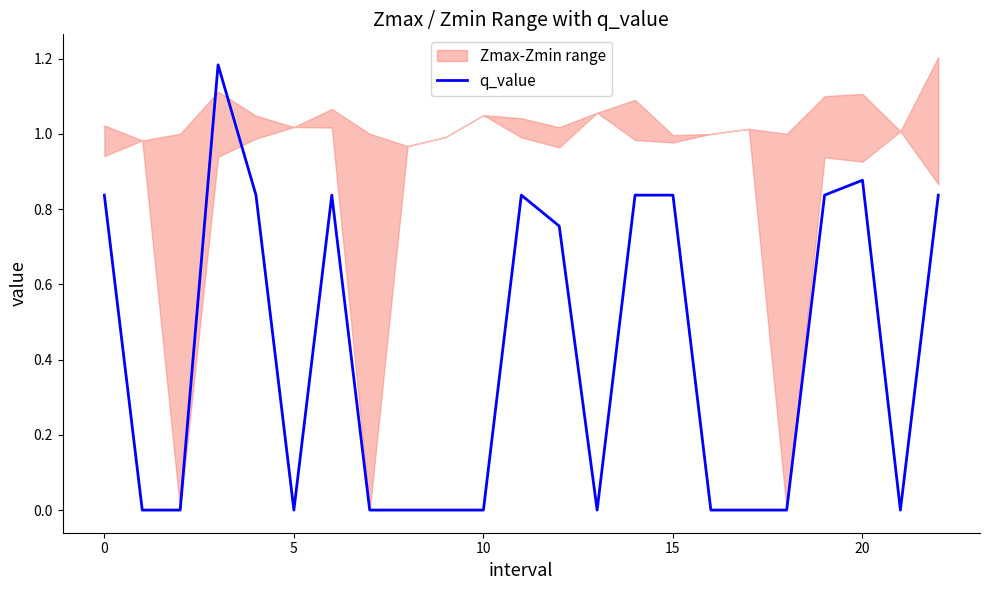

True or false: q_value has a value of -0.0 at 10.

True